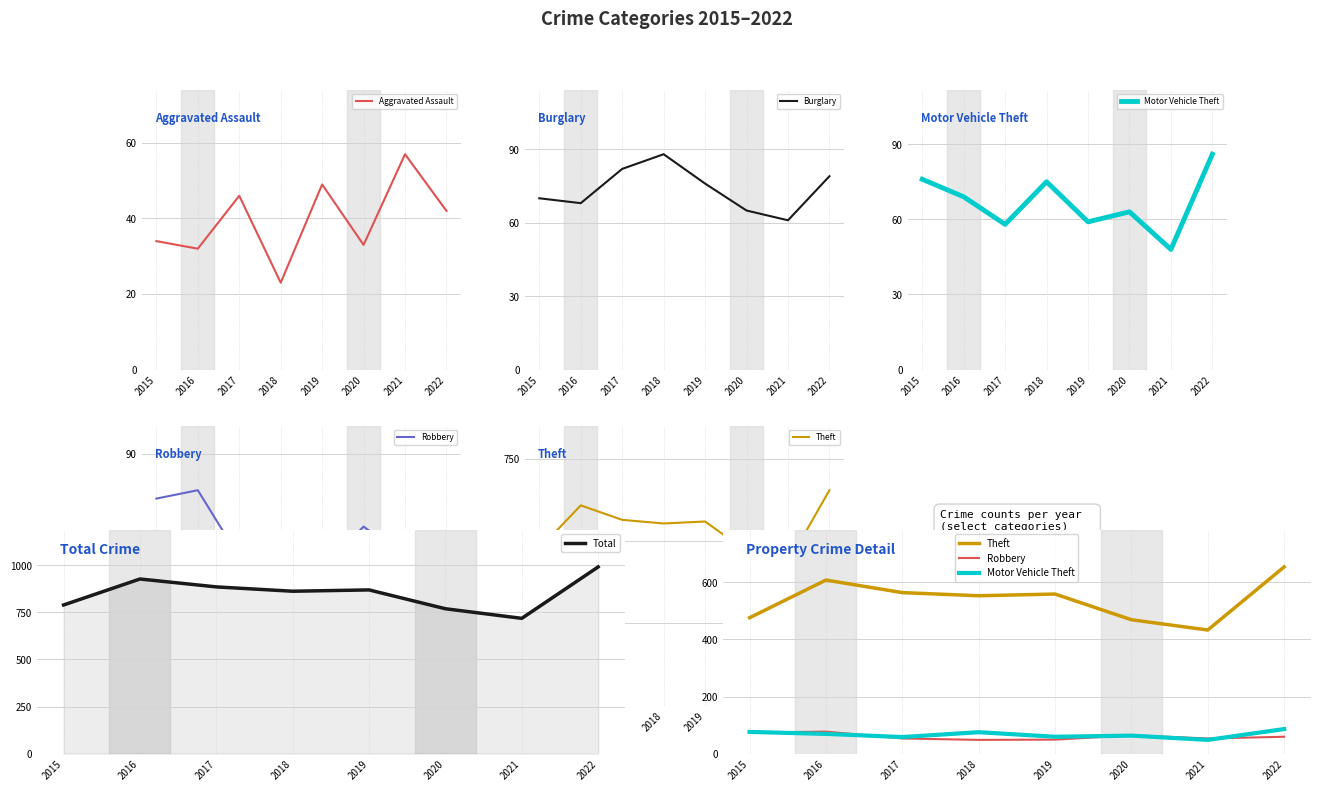

What is the value of the Robbery point at the 4th from the left?

48